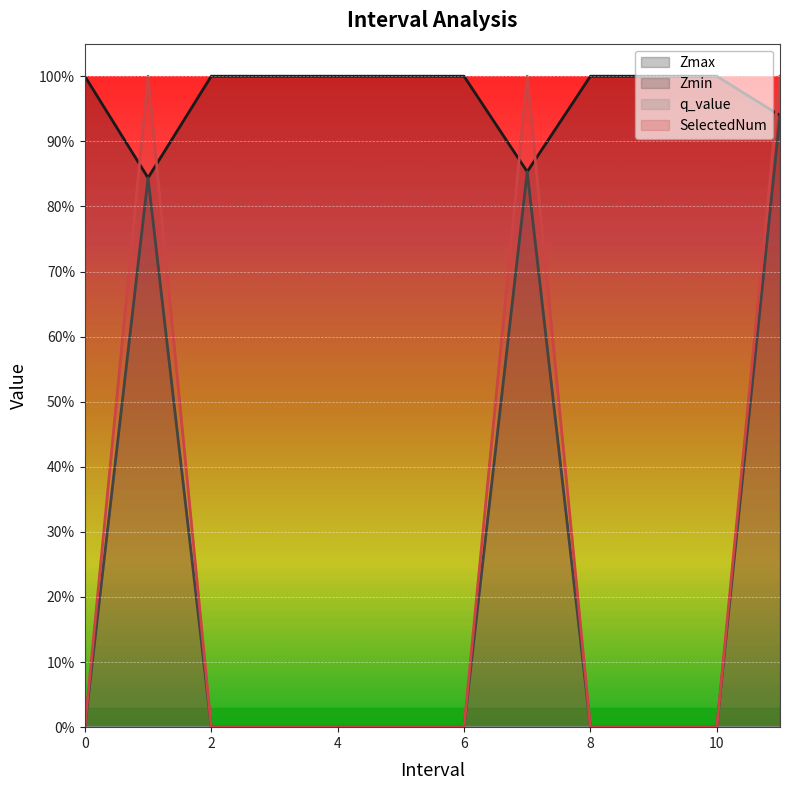

What value does the Zmin series have at 1.0?

0.8